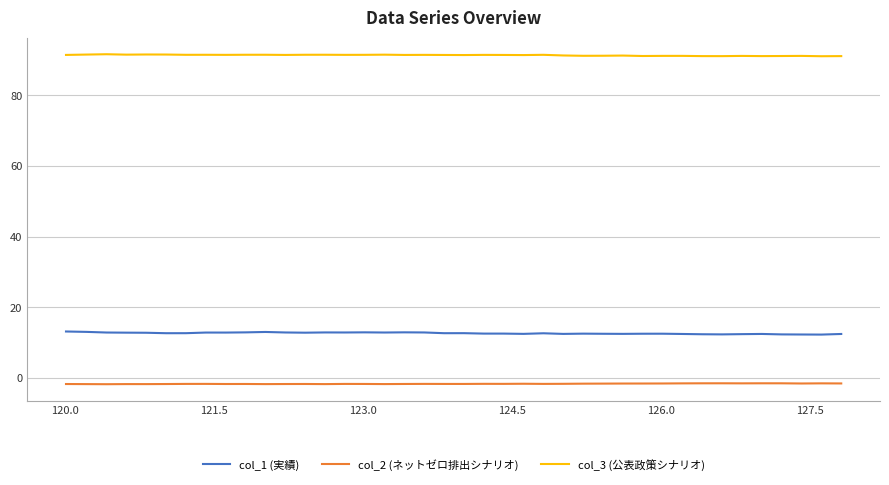

True or false: col_2 (ネットゼロ排出シナリオ) and col_1 (実績) intersect in this chart.

False